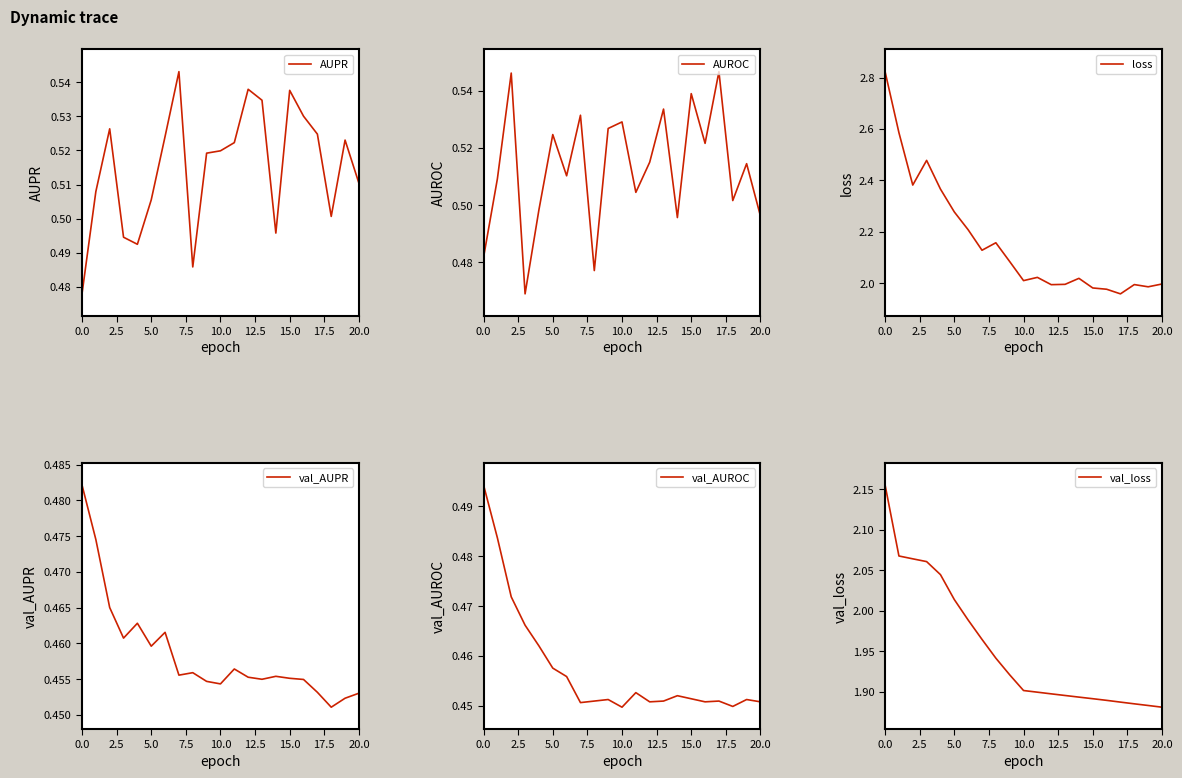

Which series has the largest range (max minus min)?

loss